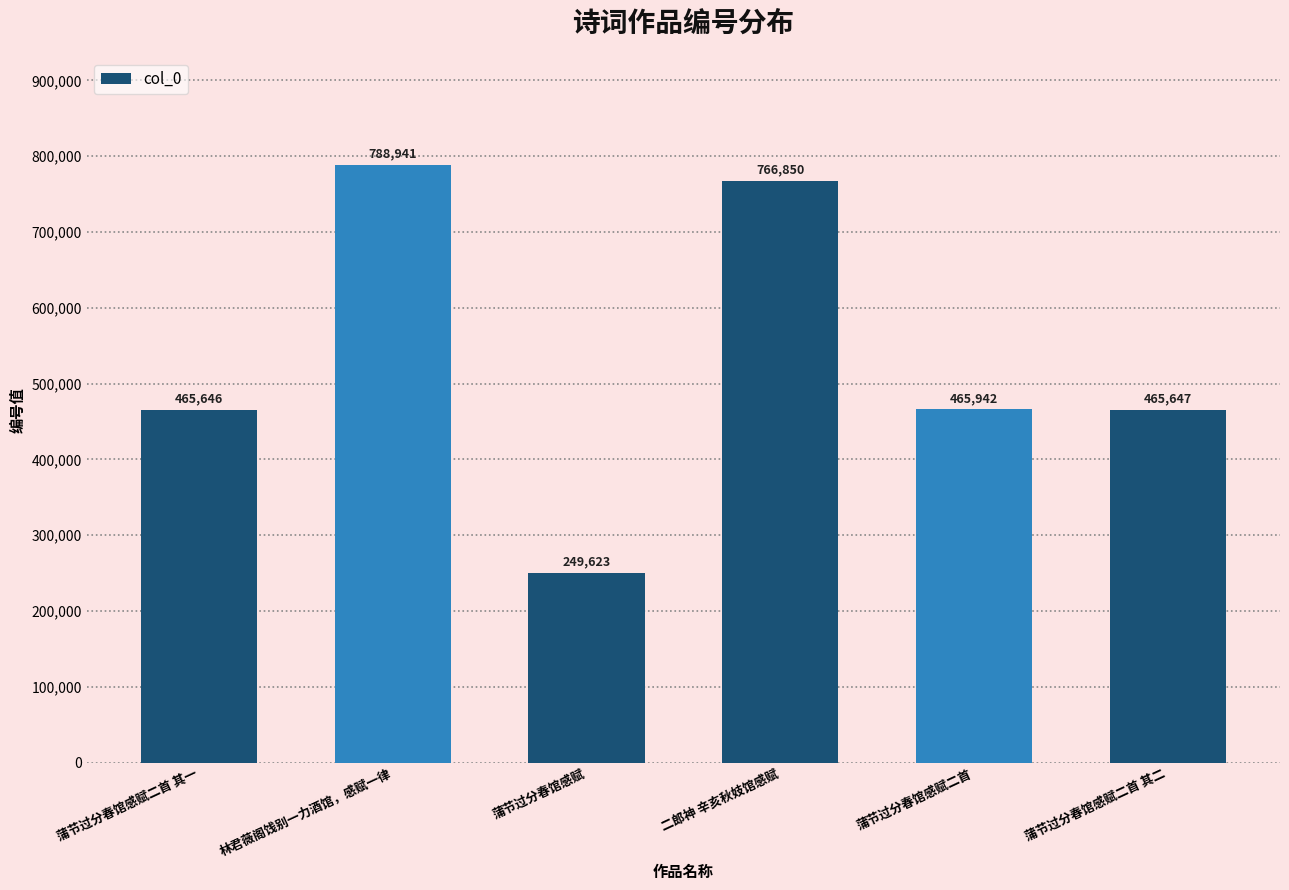

Is it true that the value at 二郎神 辛亥秋妓馆感赋 is 766850?

True